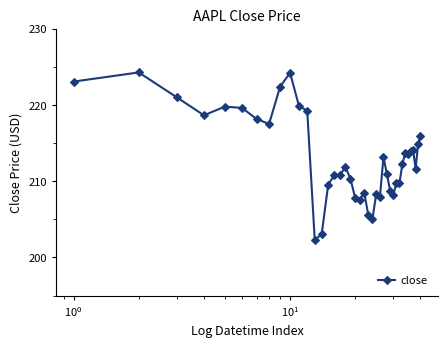

What is the minimum value shown in the chart?

202.3